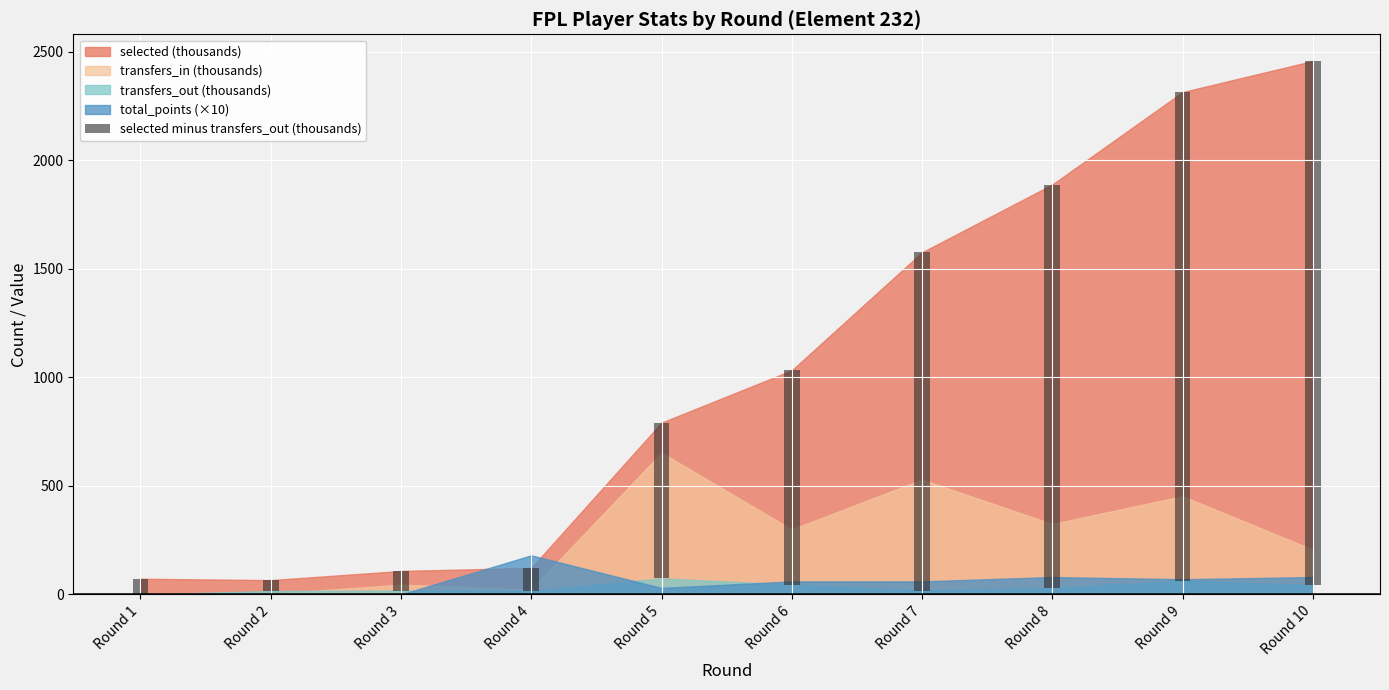

The value at Round 5 is 460.3. True or false?

False